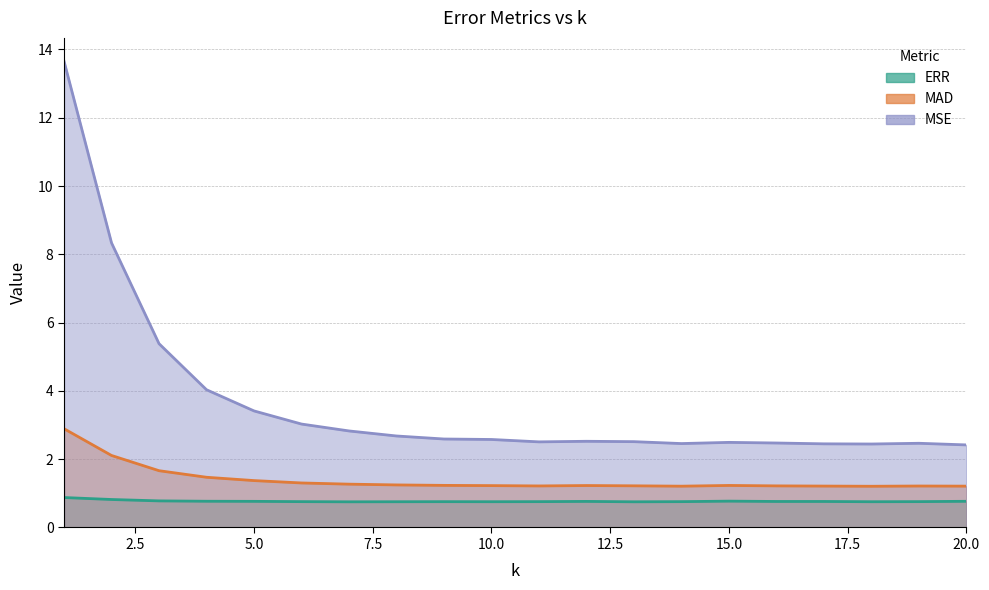

True or false: MSE and ERR intersect in this chart.

False